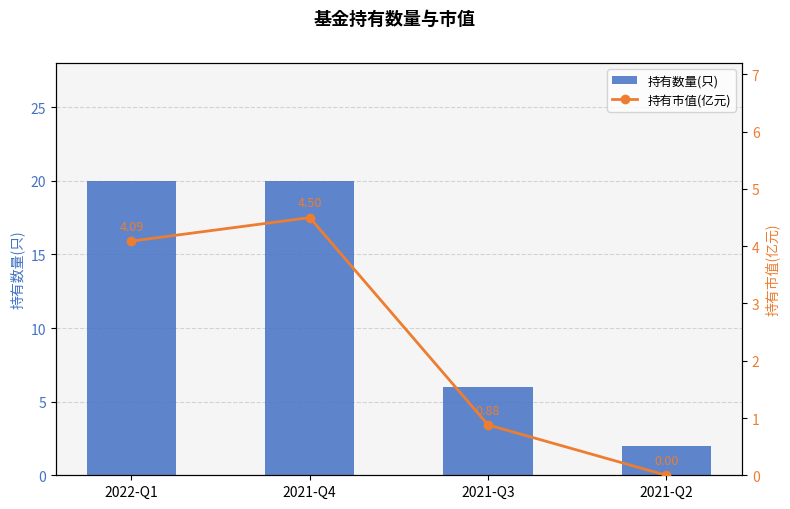

What is the difference between the maximum and minimum values in the 持有数量(只) series?

18